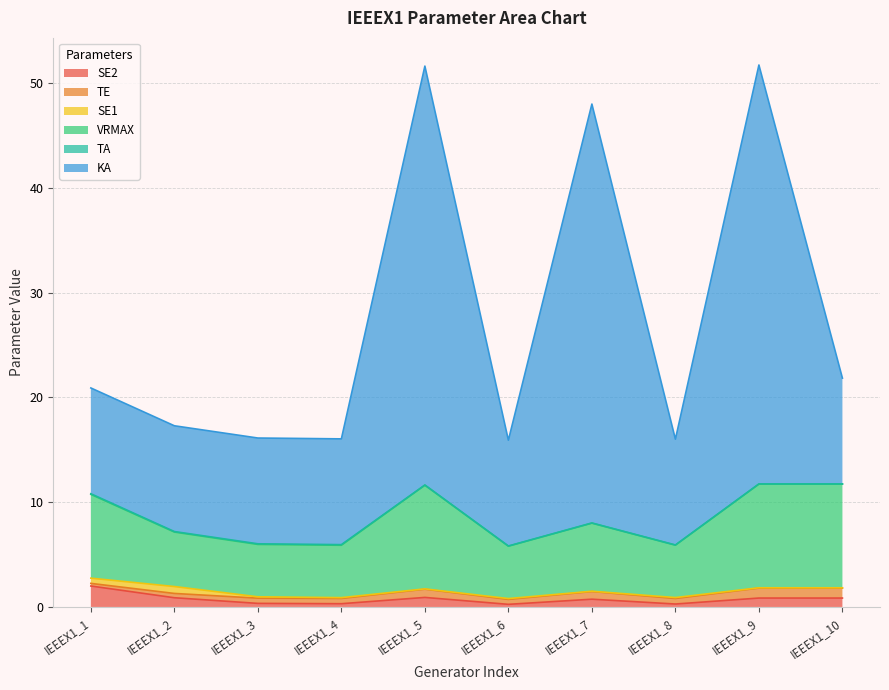

Which category has the highest value in the SE2 series?

IEEEX1_1